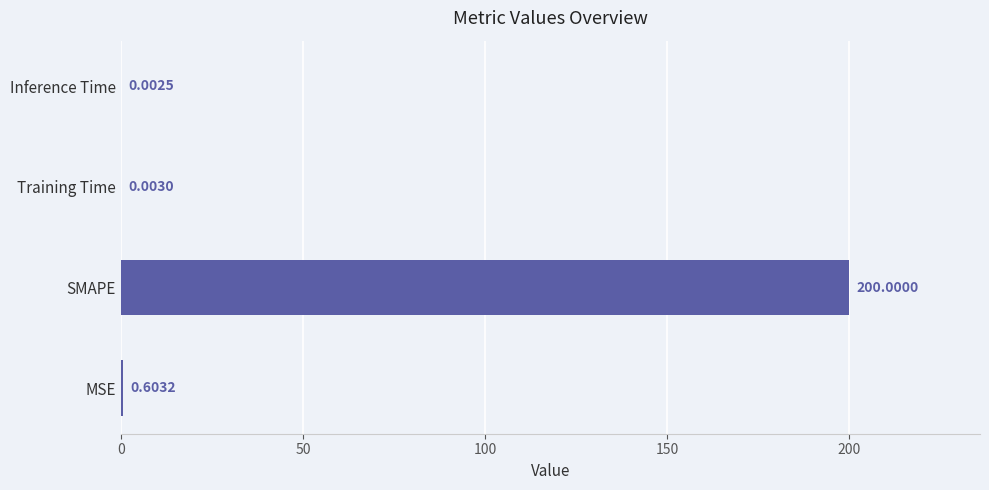

What is the sum of all values?

200.6